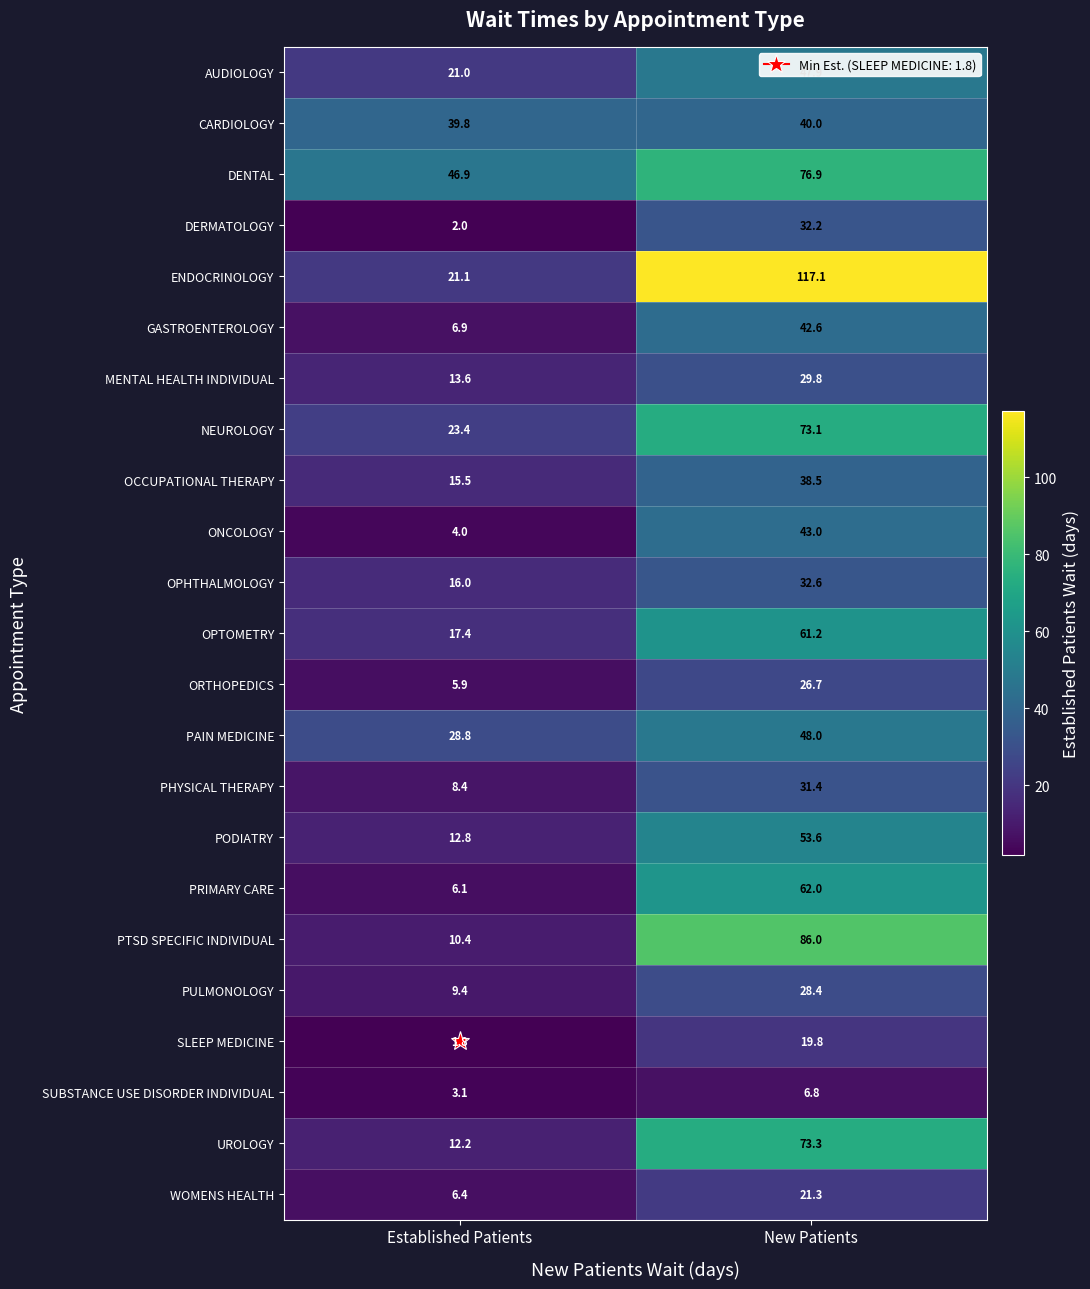

Where does the ORTHOPEDICS series first go above 26?

New Patients